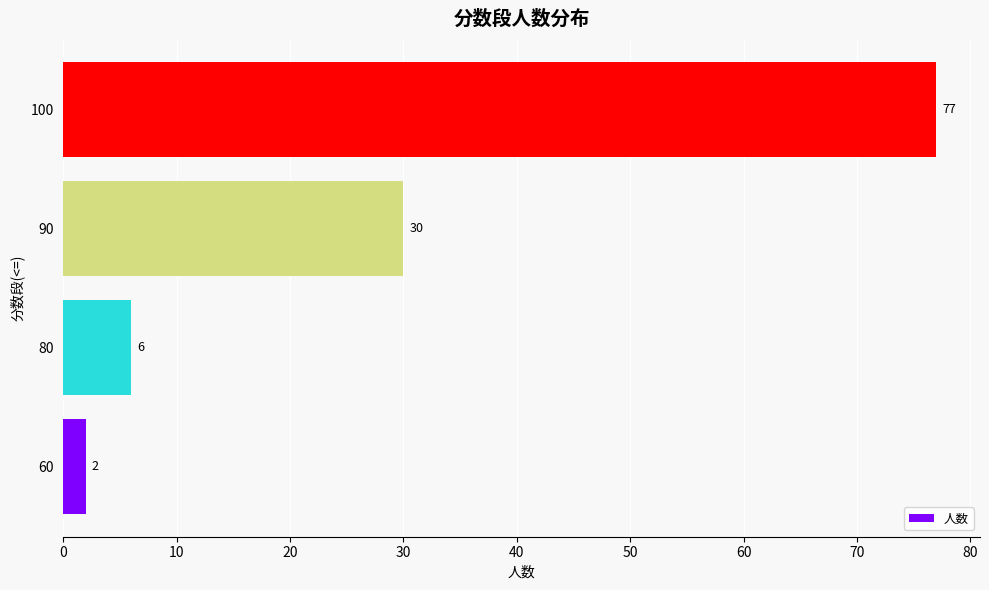

At which label is the value closest to 39?

90